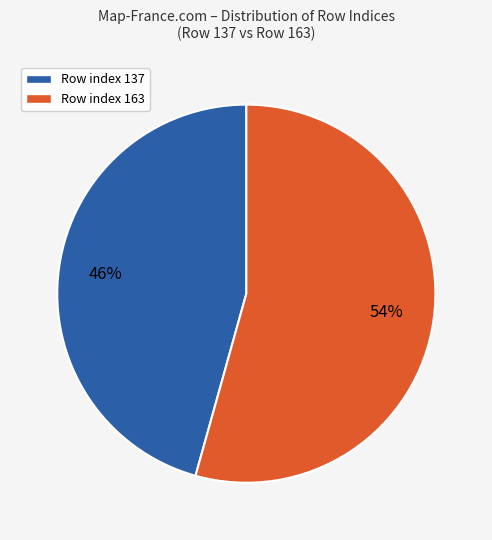

To the nearest percent, what is the average slice percentage?

50%